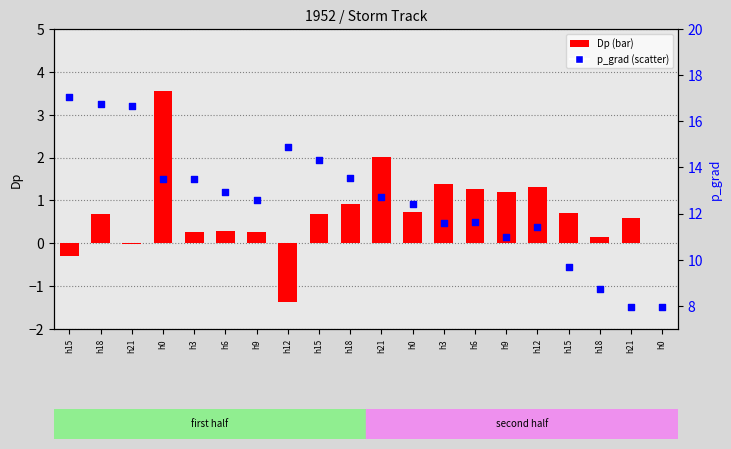

Which series has the largest total across all categories?

p_grad